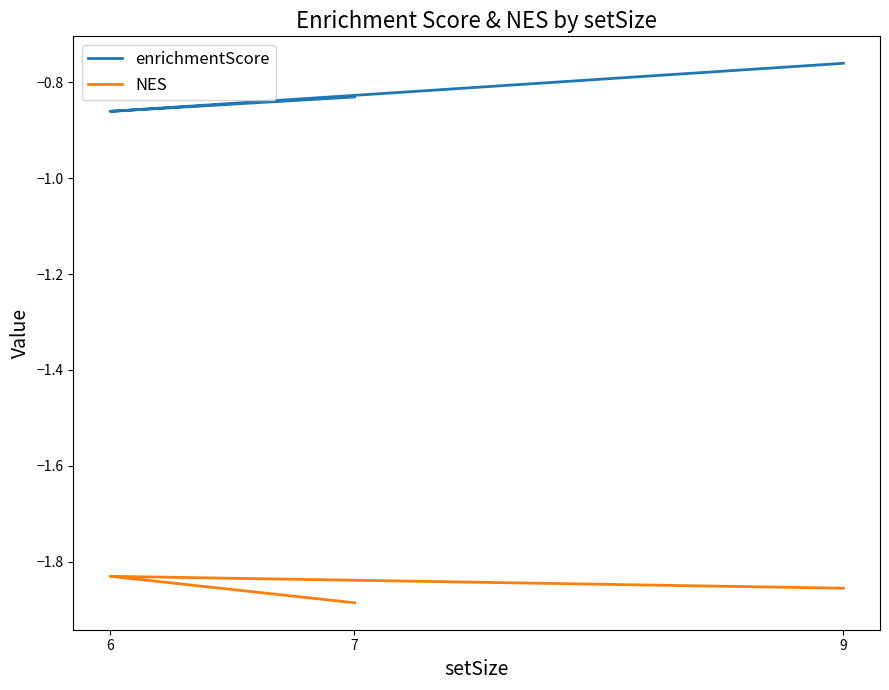

At which category is the sum across all series the highest?

9